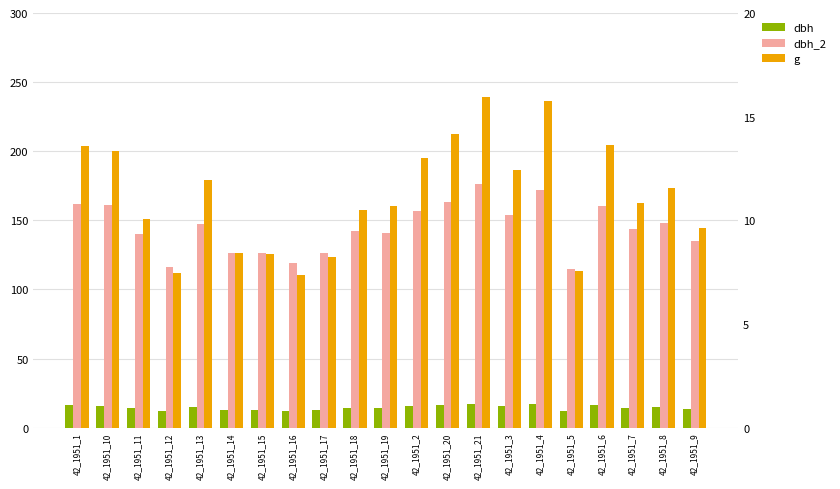

Where is dbh nearest to the value 14?

42_1951_11